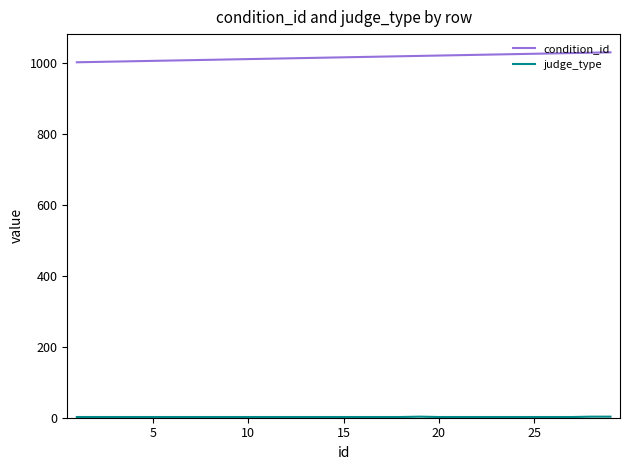

What is the highest value of the condition_id series?

1029